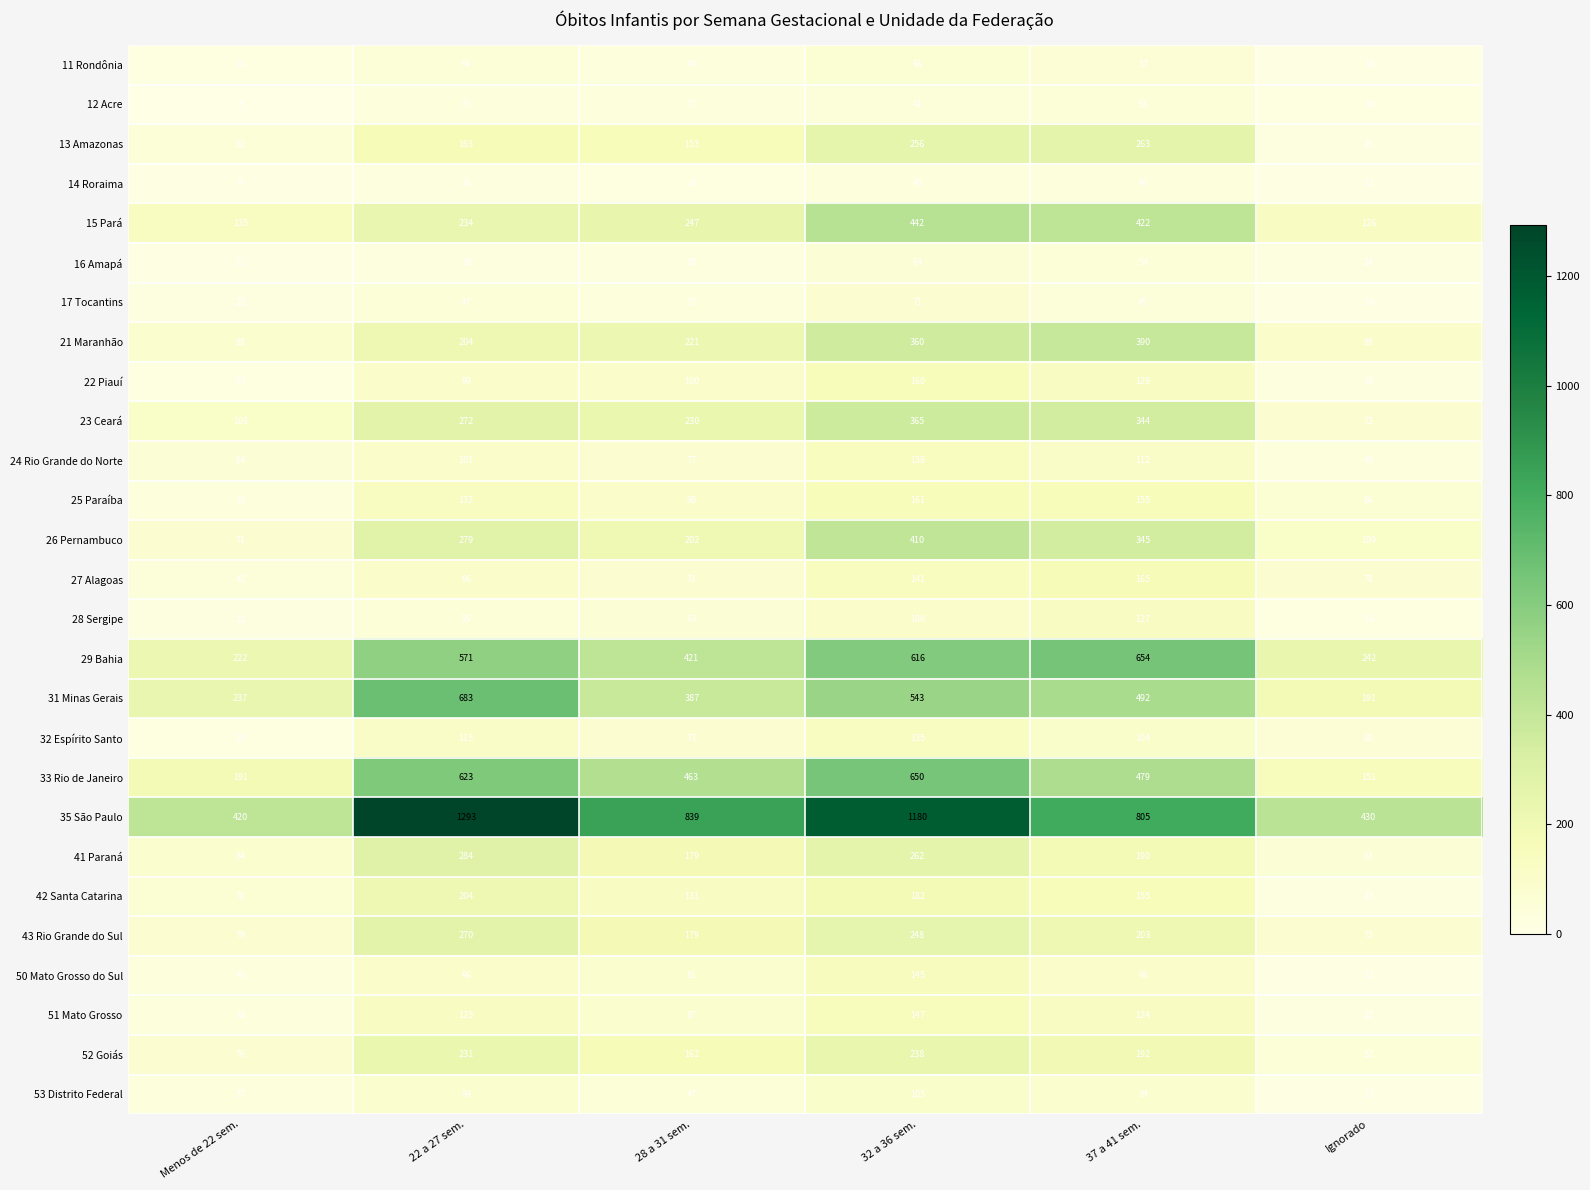

What is the difference between the second highest and second lowest values in the 53 Distrito Federal series?

47